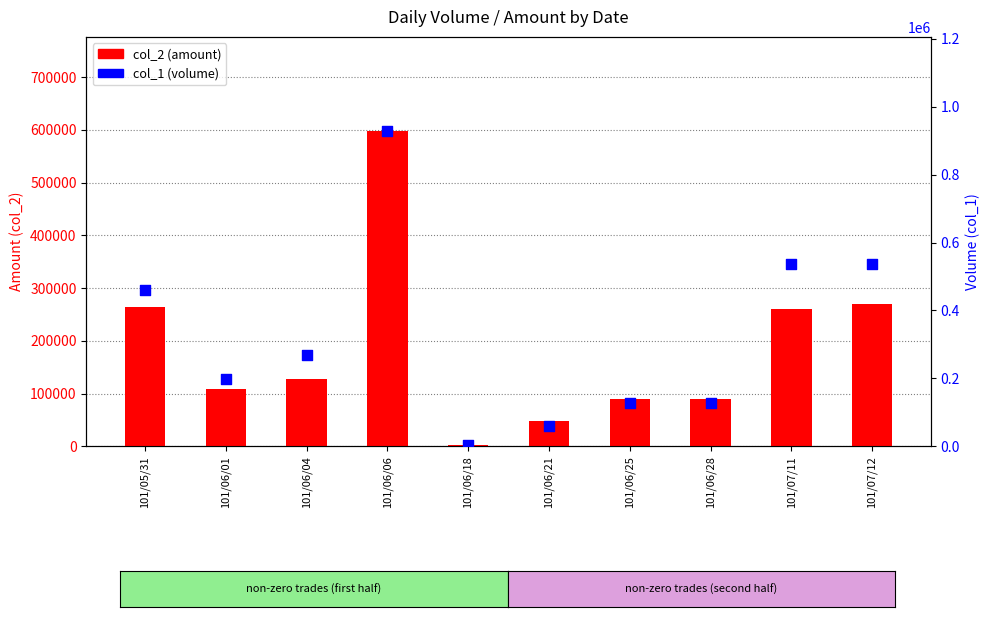

At how many categories does at least one series exceed 848217?

1